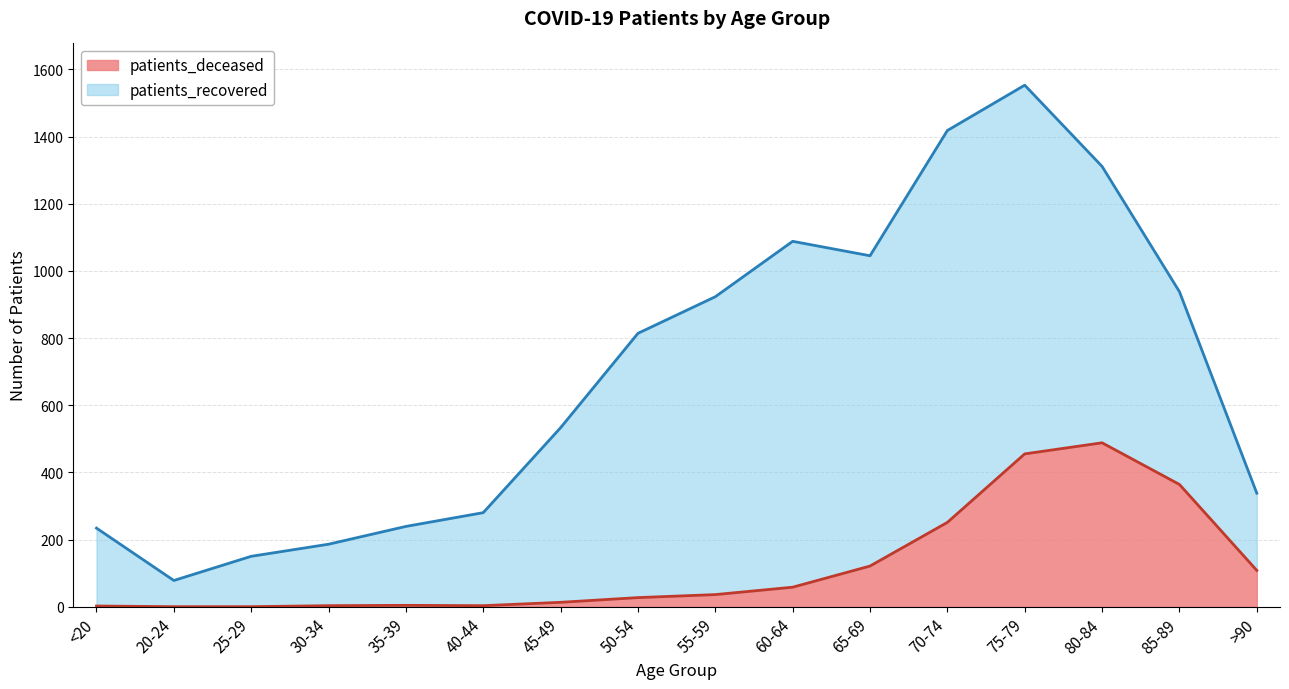

What position from the right is 75-79?

4